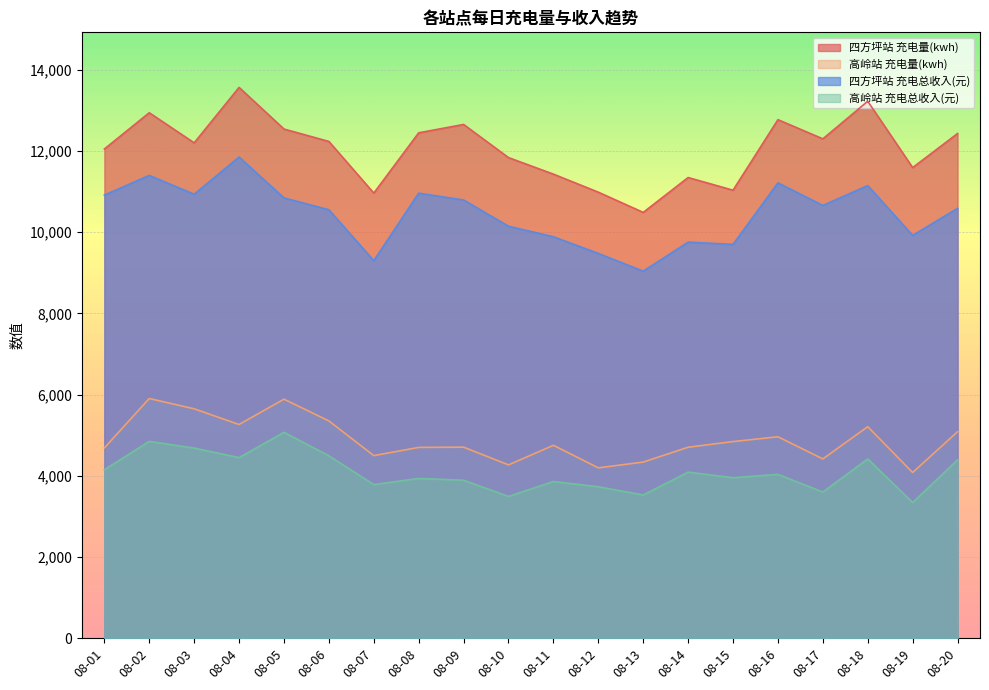

List the labels in order of 四方坪站 充电总收入(元) value, largest first.

08-04, 08-02, 08-16, 08-18, 08-08, 08-03, 08-01, 08-05, 08-09, 08-17, 08-20, 08-06, 08-10, 08-19, 08-11, 08-14, 08-15, 08-12, 08-07, 08-13